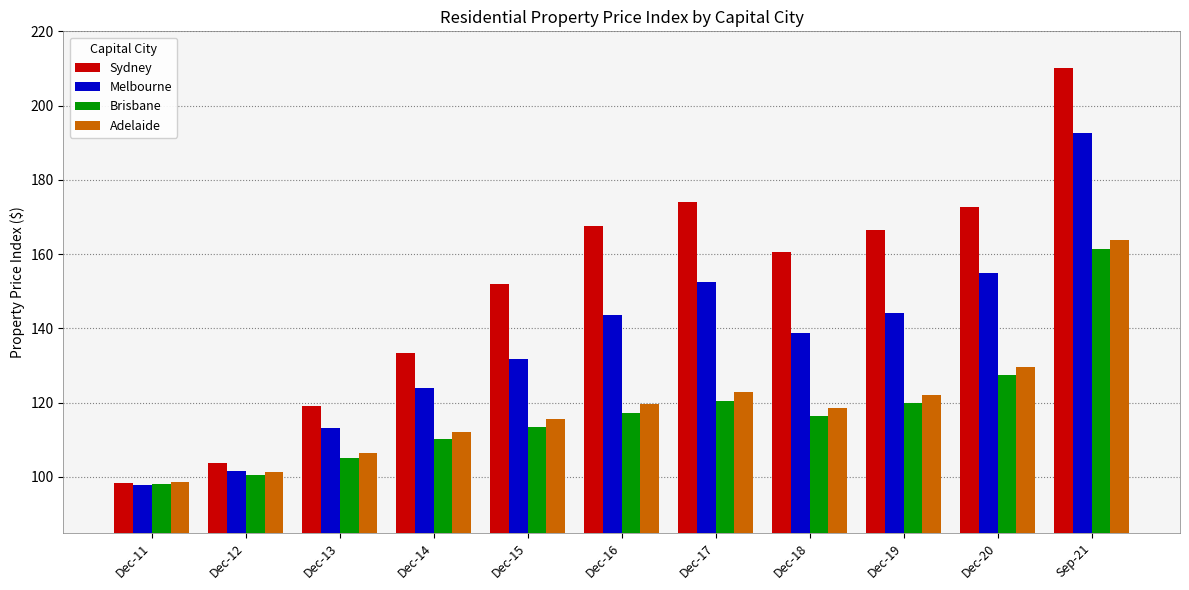

The value of Brisbane at Sep-21 is 37.2. True or false?

False